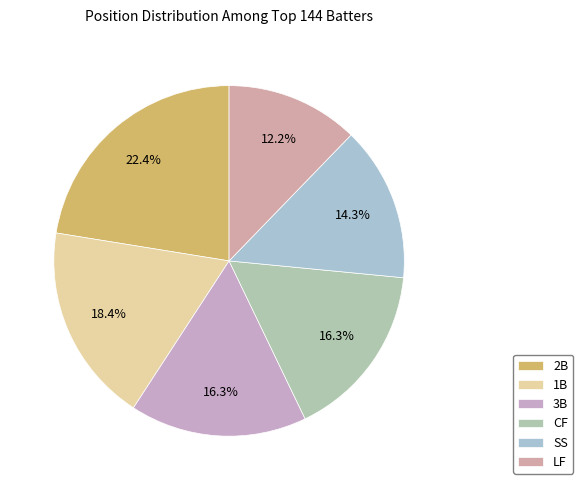

To the nearest percent, what is the average slice percentage?

17%